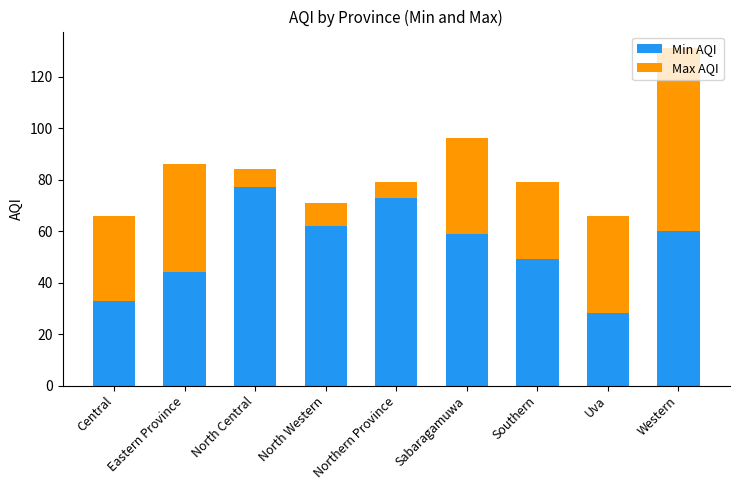

What is the maximum value for Min AQI?

77